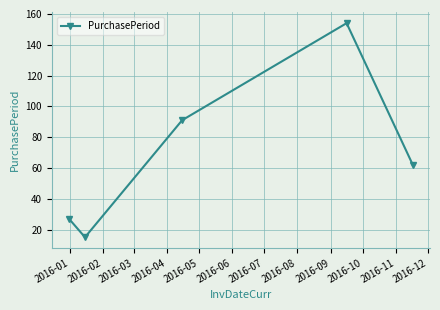

How many points are lower than both their immediate neighbors (excluding endpoints)?

1